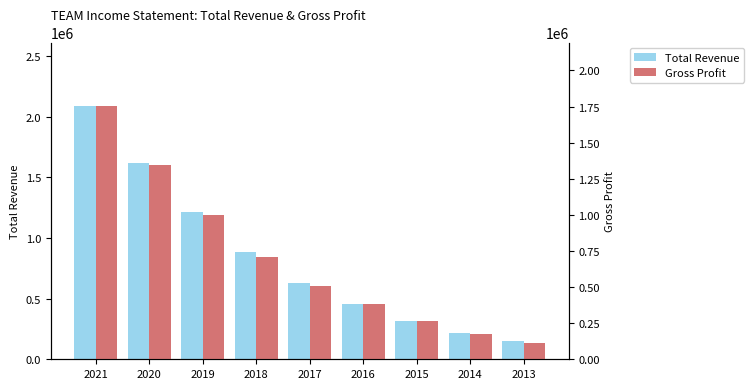

Which label corresponds to the largest value in the chart?

2021